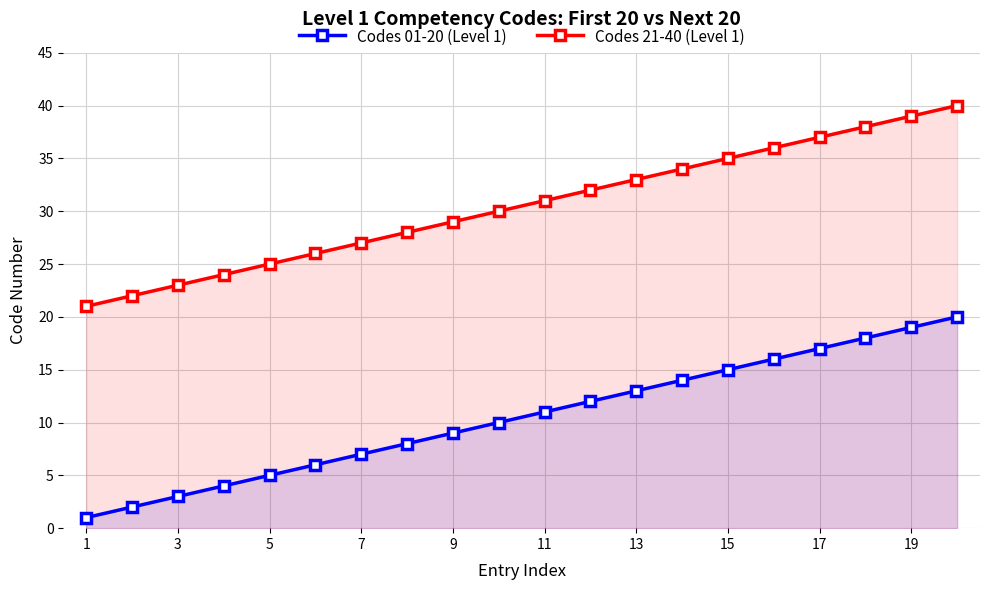

Which series has the largest total across all categories?

Codes 21-40 (Level 1)